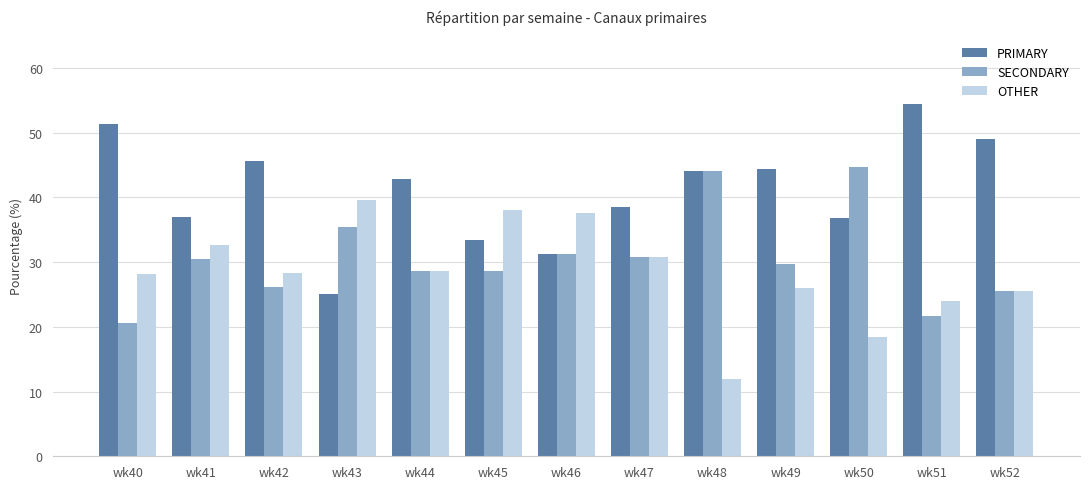

Is the value of SECONDARY at wk51 greater than the value of OTHER at wk41?

No